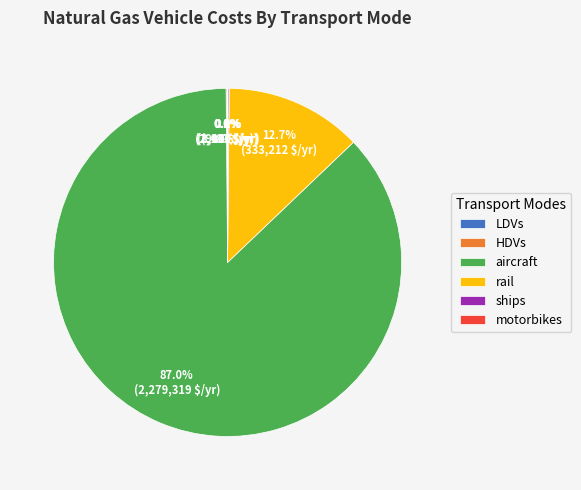

Combined, do rail and aircraft account for over 50%?

Yes